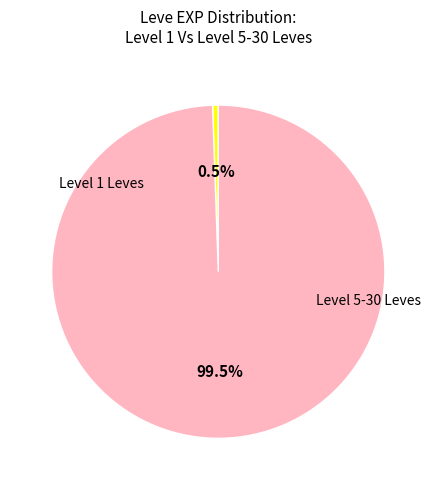

How many slices are in this pie chart?

2